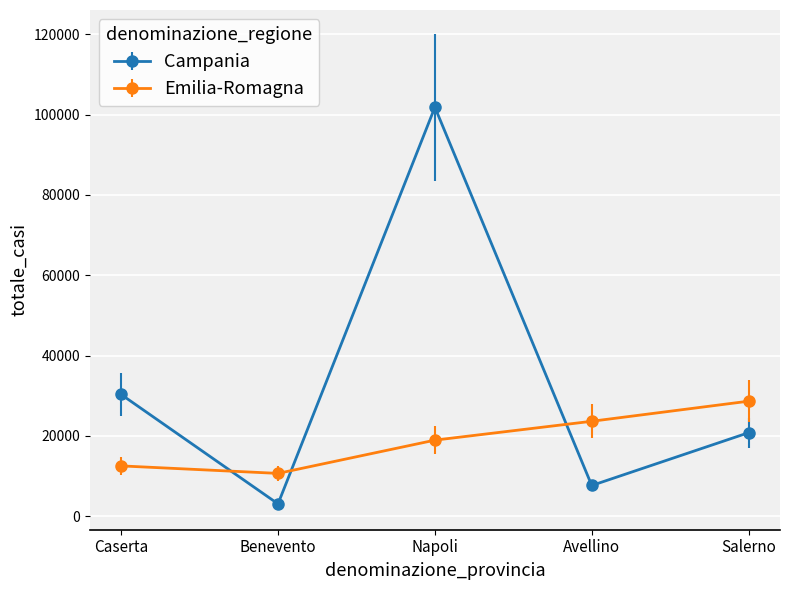

At how many categories does at least one series exceed 76018?

1